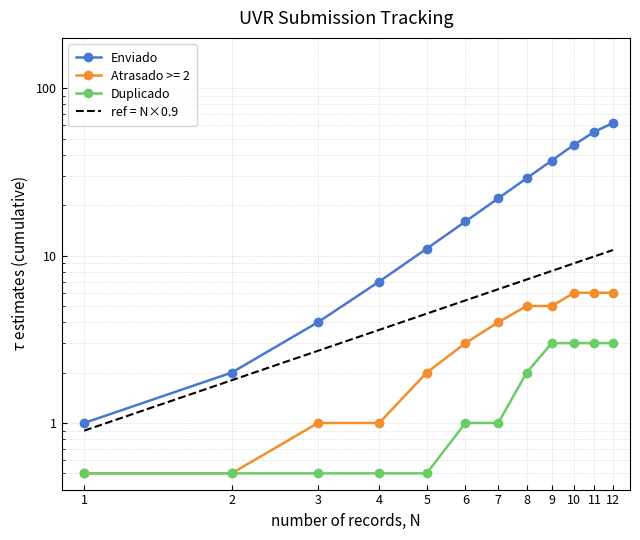

What is the total value across all series at 4?

8.5